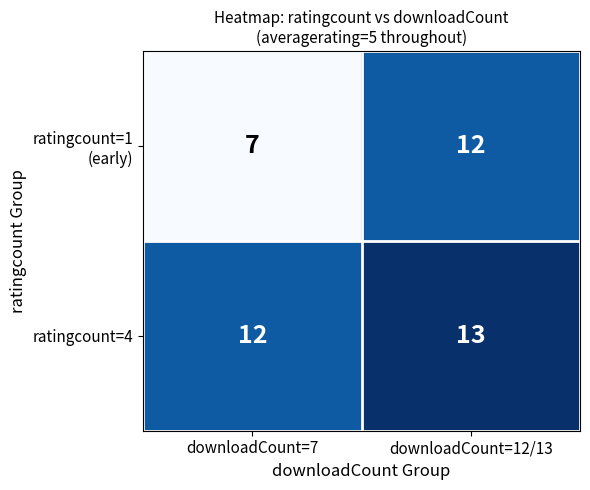

What is the difference between the highest and lowest values at downloadCount=7?

5